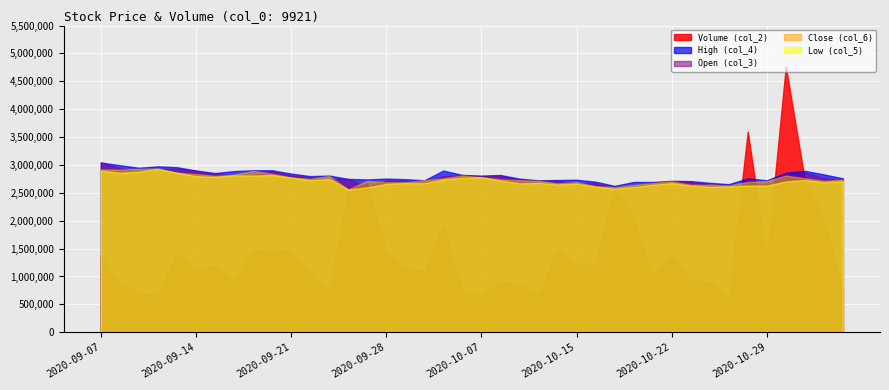

What is the minimum value for Volume (col_2)?

604996